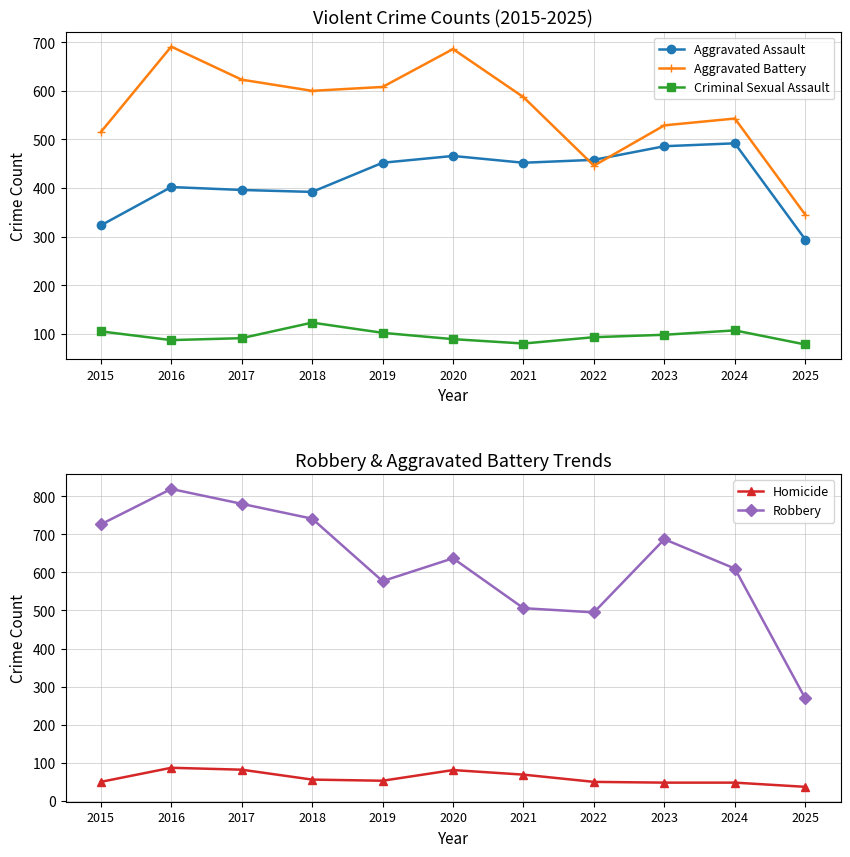

Reading left to right, extract all data points from this chart.

Aggravated Assault: 323	402	396	392	452	466	452	458	486	492	294
Aggravated Battery: 515	691	623	600	608	686	587	446	529	543	345
Criminal Sexual Assault: 105	87	91	123	102	89	80	93	98	107	78
Homicide: 50	87	82	56	53	81	69	50	48	48	37
Robbery: 726	819	780	741	577	637	506	495	687	610	269